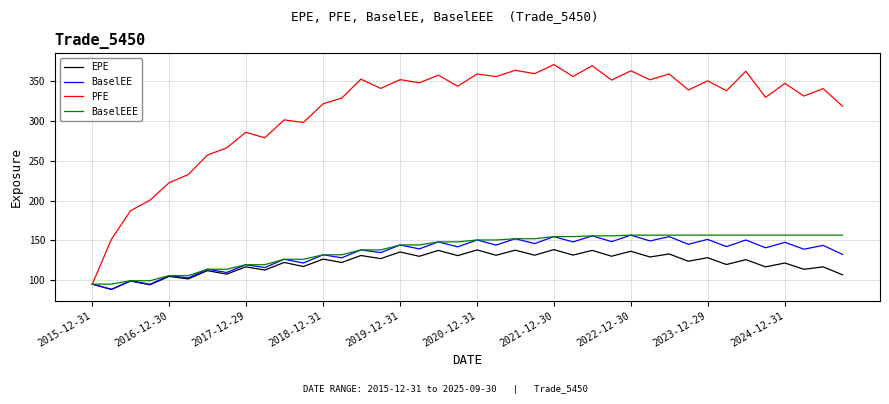

What is the sum of all PFE values?

12524.1